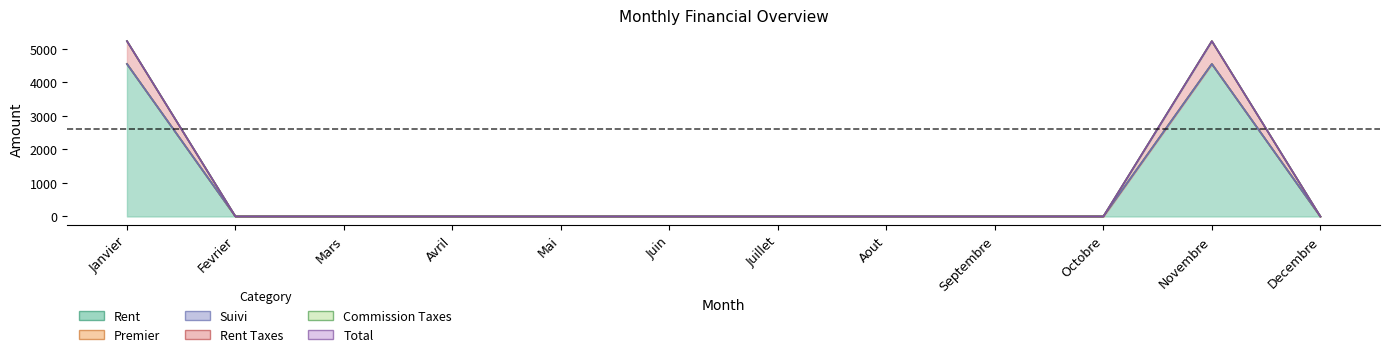

What is the label of the 8th point from the left?

Aout